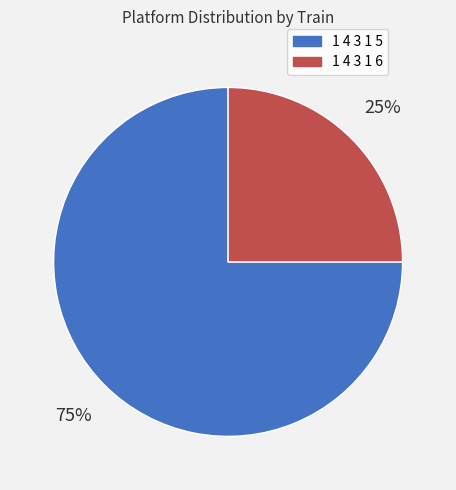

What percentage is the 1 4 3 1 6 slice, to the nearest percent?

25%